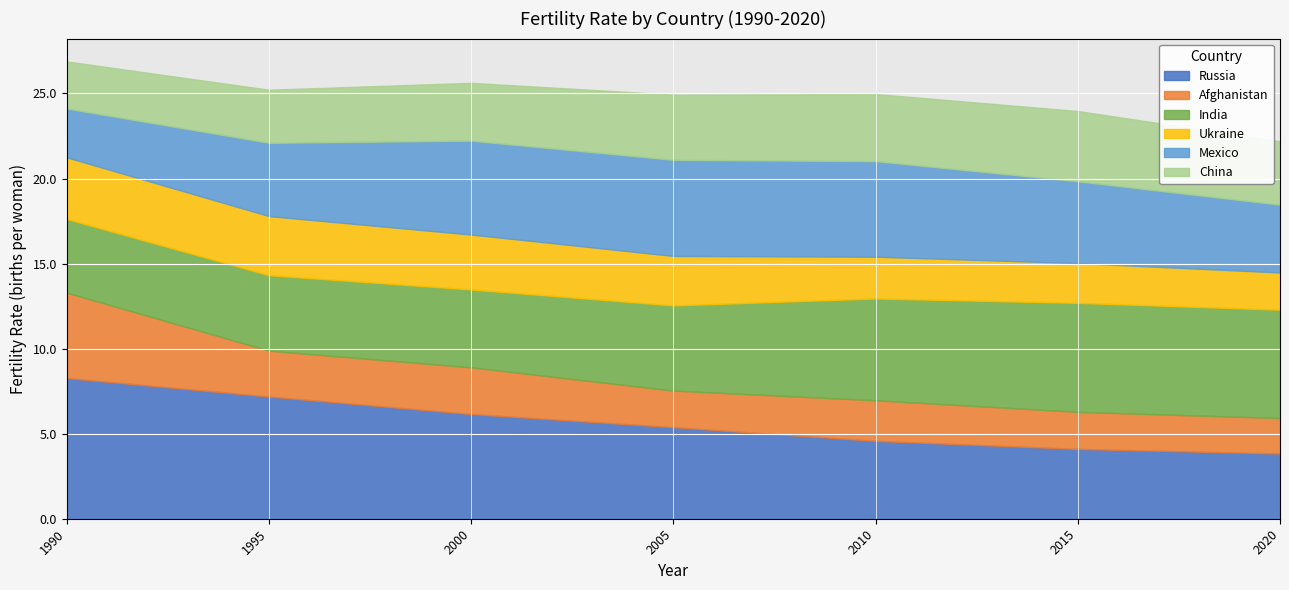

What is the difference between the maximum and minimum values in the Mexico series?

2.8